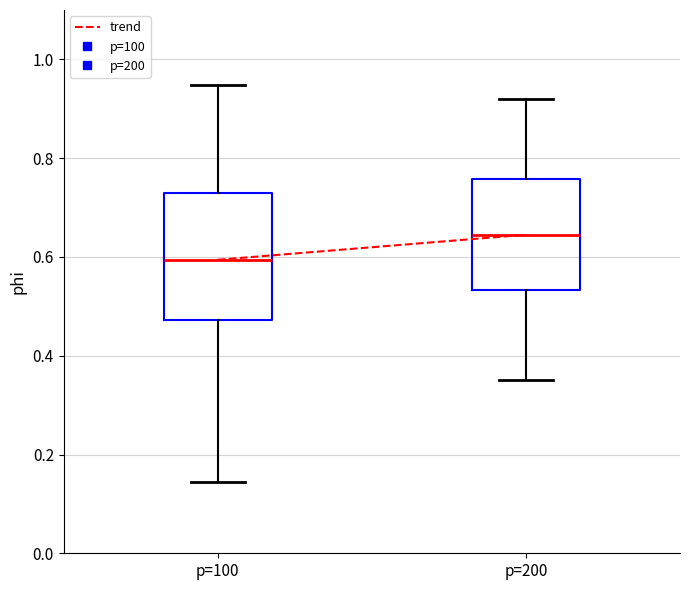

Reading left to right, read every box against the y-axis: the position of its median line, the range the box covers, and the ends of its whiskers. The values are not printed on the chart, so give them approximately, as read against the axis.

p=100: median 0.60, box 0.48 to 0.74, whiskers 0.14 to 0.94
p=200: median 0.64, box 0.54 to 0.76, whiskers 0.36 to 0.92